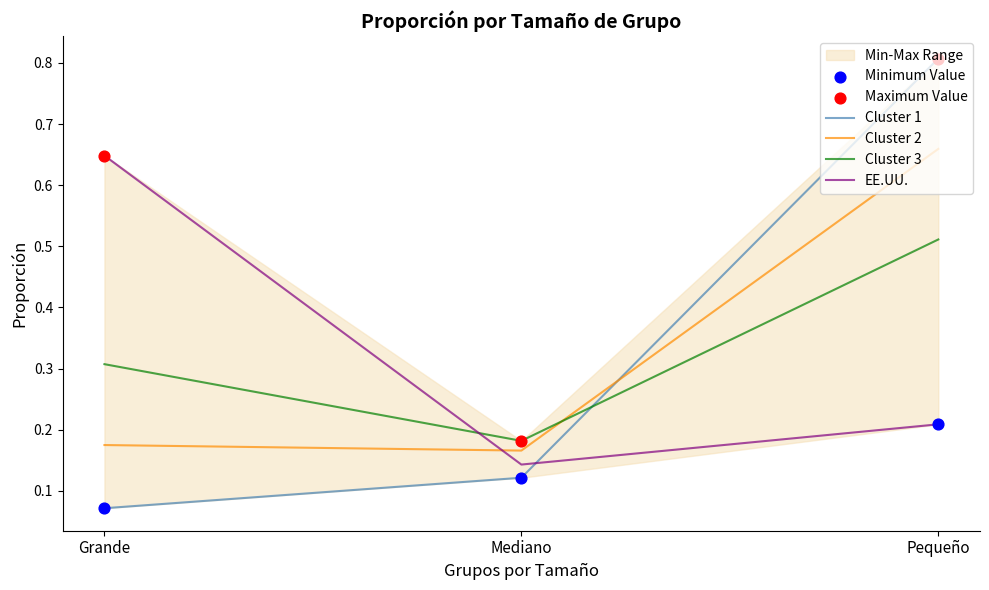

Which series has the largest total across all categories?

Maximum Value